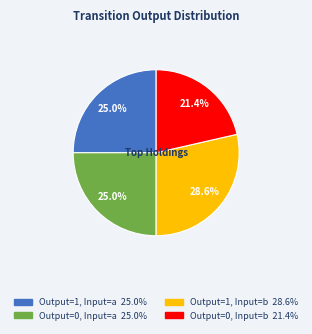

Does any single category account for the majority?

No